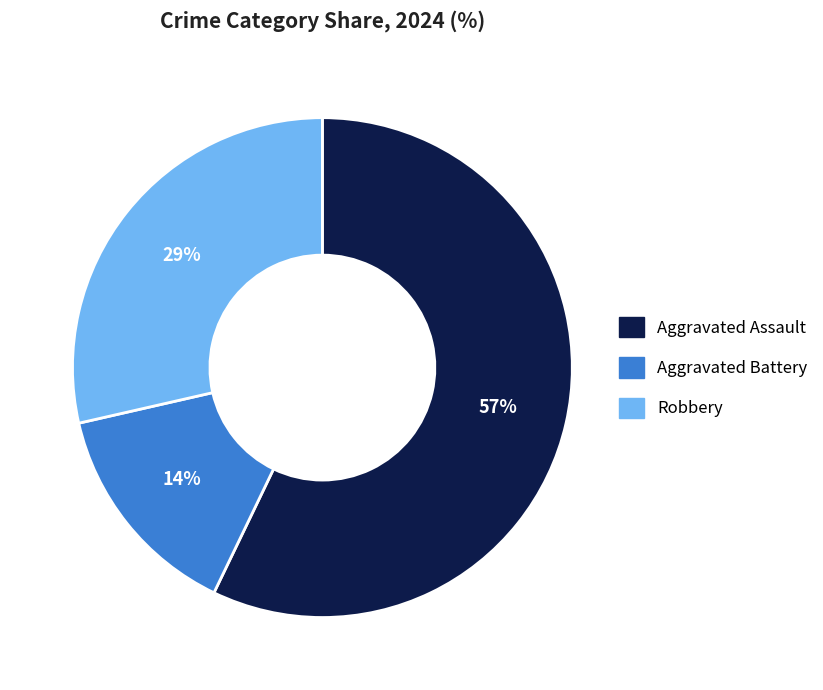

What is the largest slice in the pie chart?

Aggravated Assault